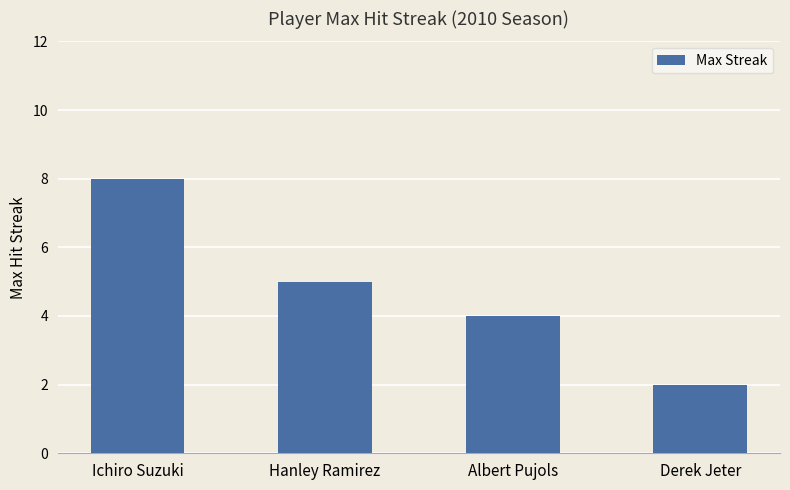

What is the difference between the values at Derek Jeter and Hanley Ramirez?

3